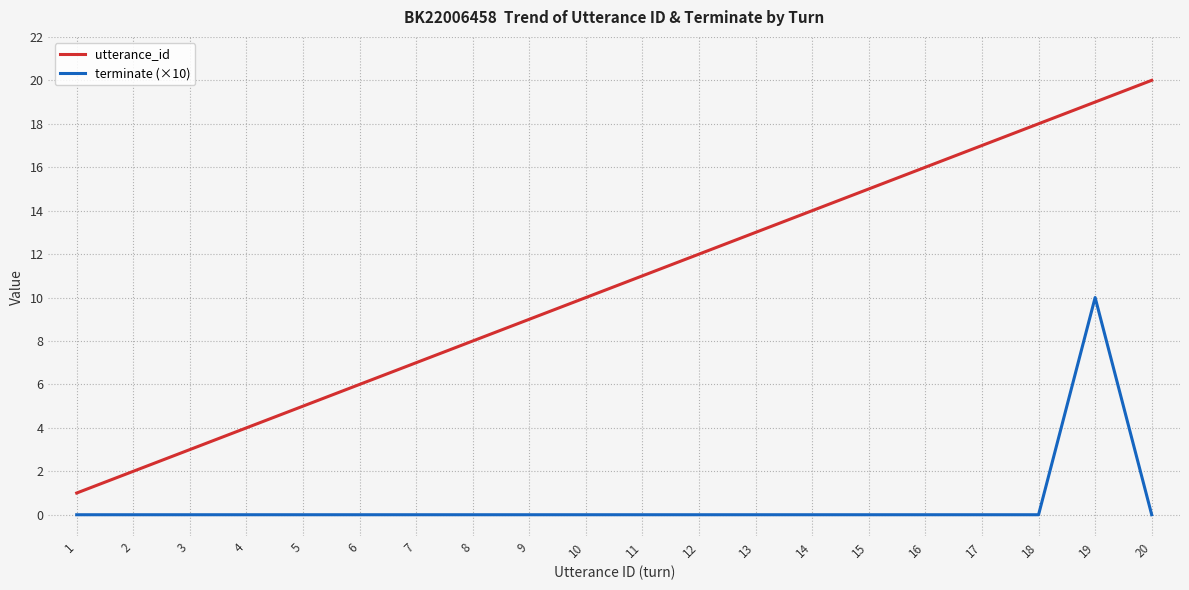

True or false: utterance_id and terminate (×10) cross at least once.

False